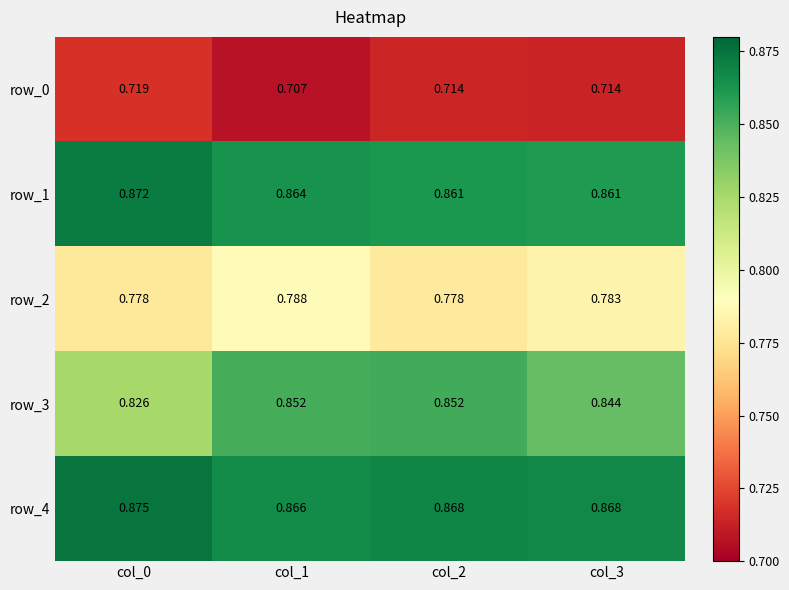

Which series has the widest spread of values?

row_3